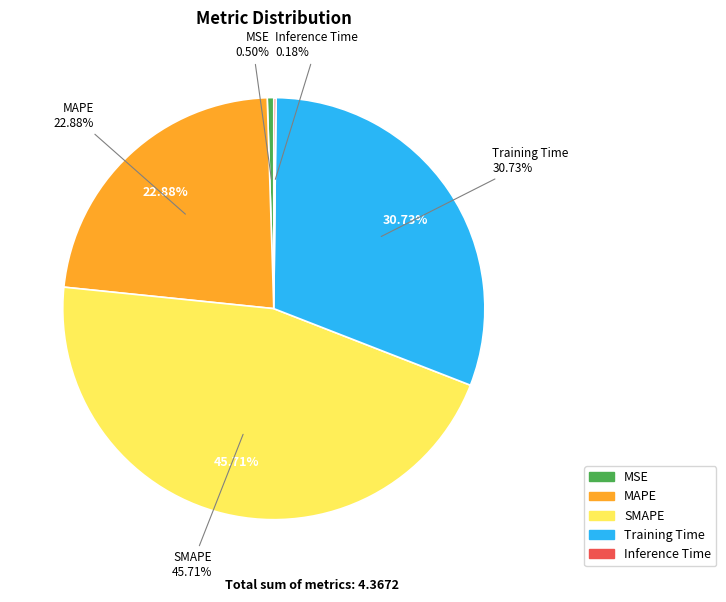

Count the number of slices in the pie.

5